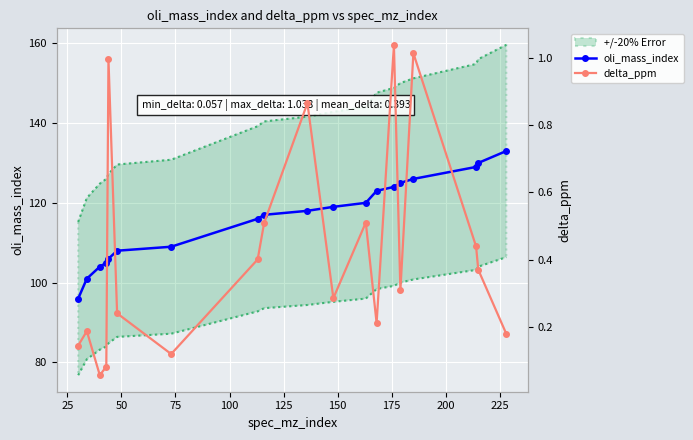

Rank the series by their average value, from lowest to highest.

delta_ppm, oli_mass_index